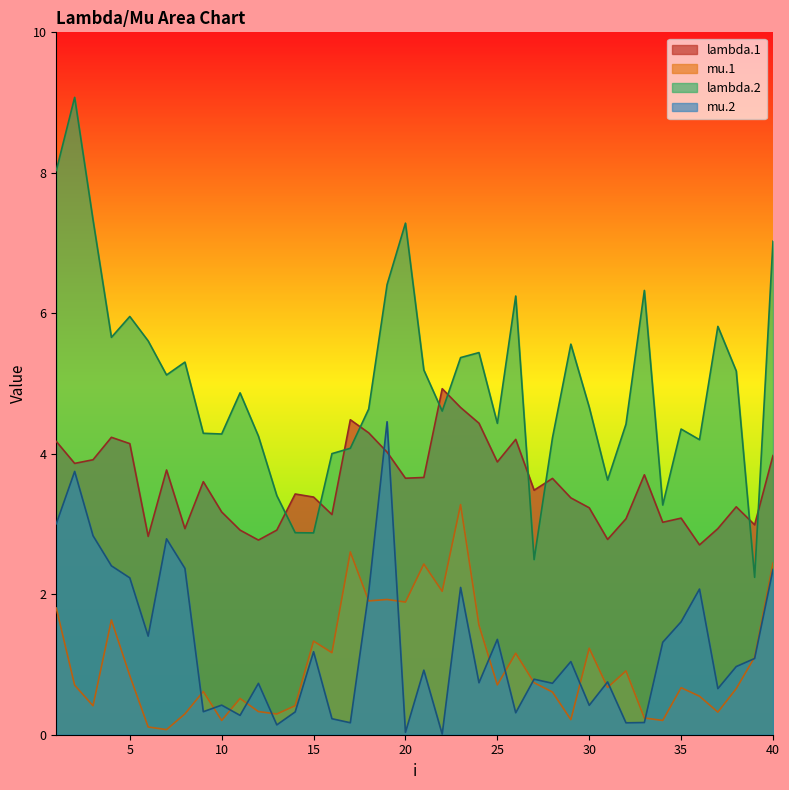

Rank the series at 37 from highest to lowest value.

lambda.2, lambda.1, mu.2, mu.1